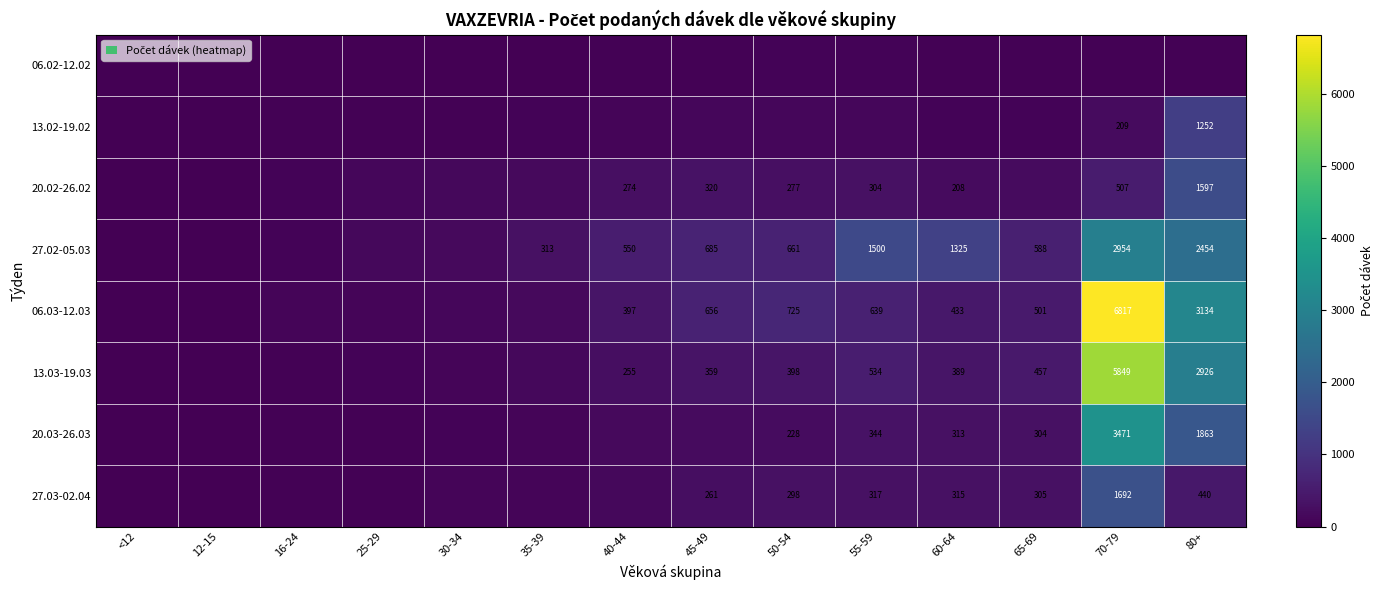

At how many categories does at least one series exceed 2897?

2